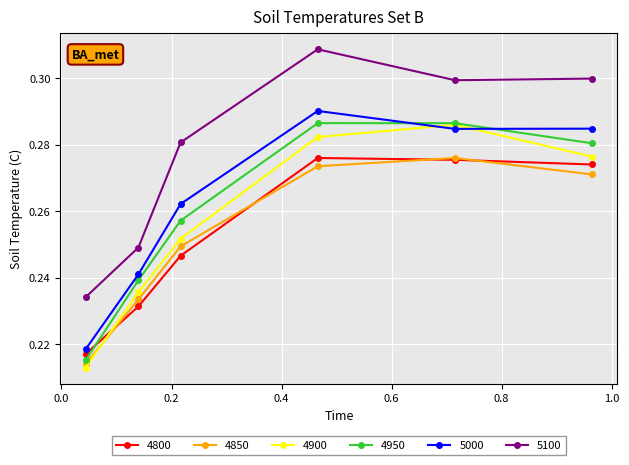

True or false: 5100 and 4850 intersect in this chart.

False